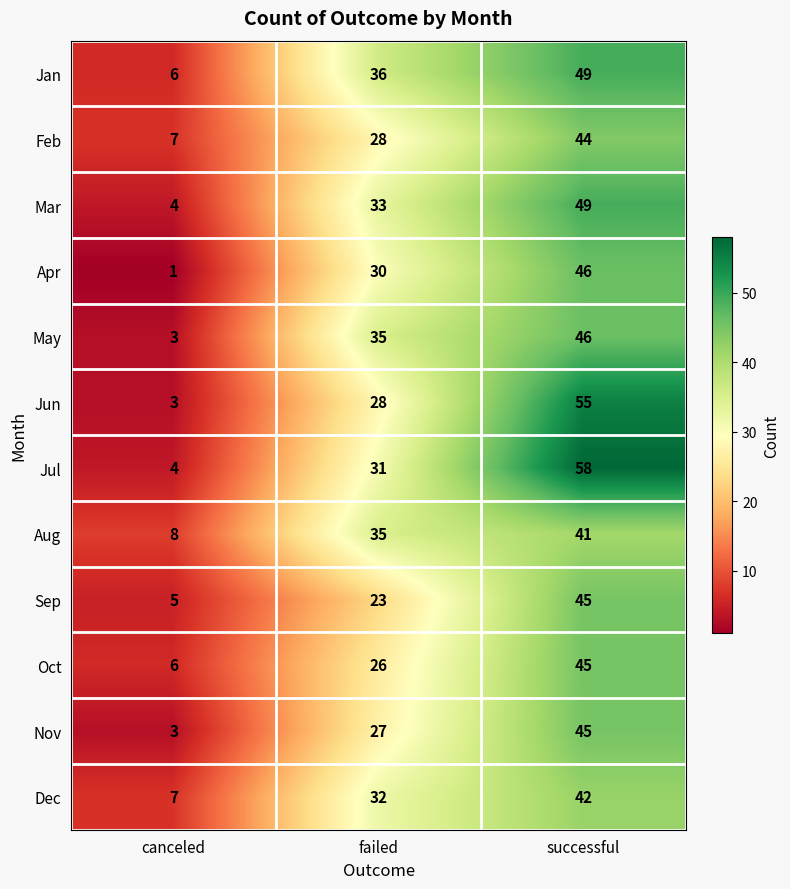

Where is Jan nearest to the value 27?

failed